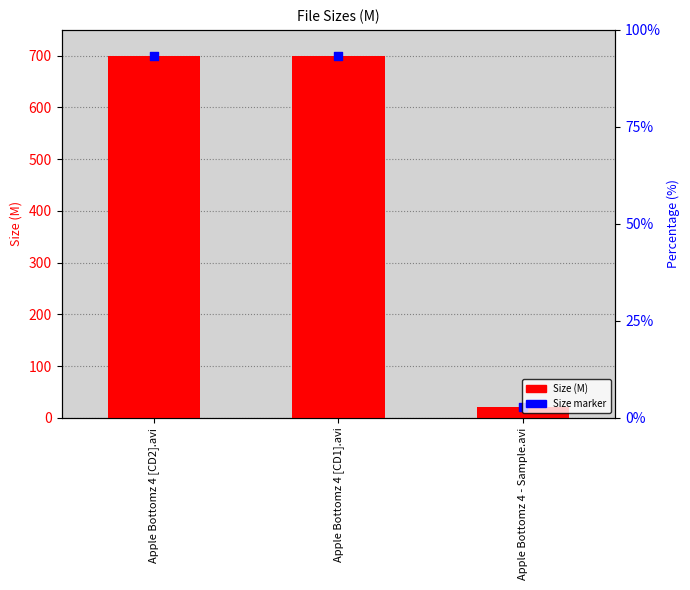

At which category is the sum across all series the highest?

Apple Bottomz 4 [CD2].avi